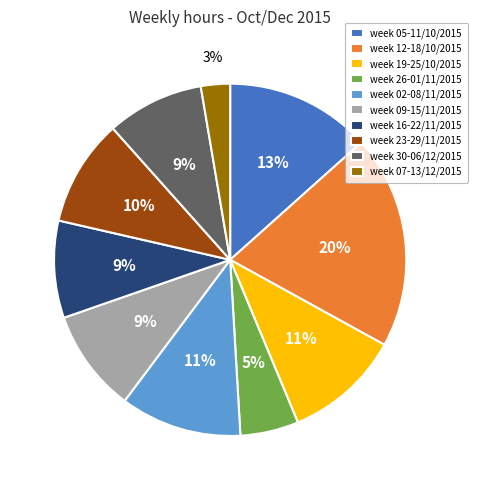

Is there any slice that represents more than half of the pie?

No